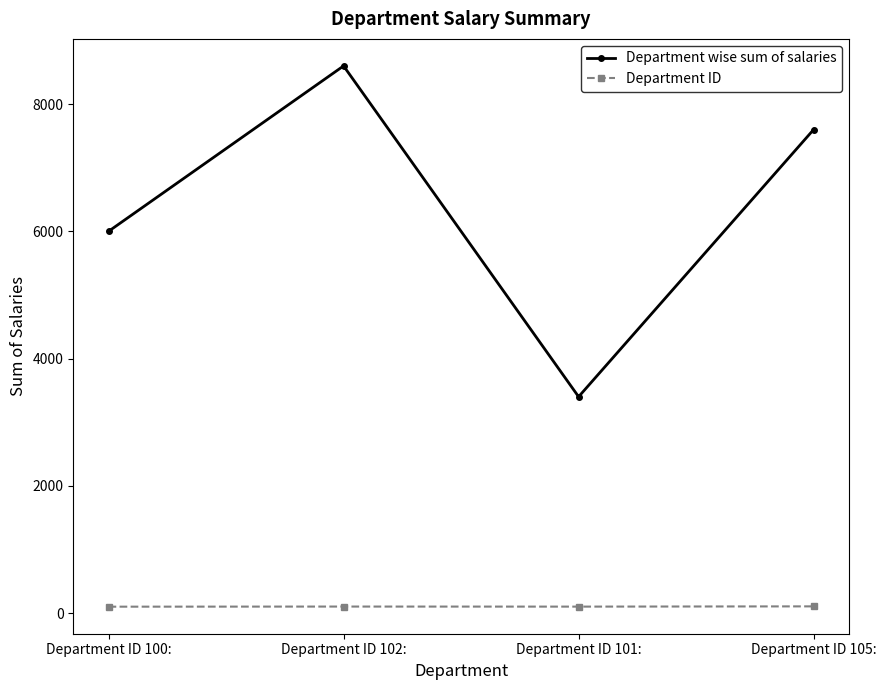

True or false: Department wise sum of salaries has more than 0 interior local peaks.

True